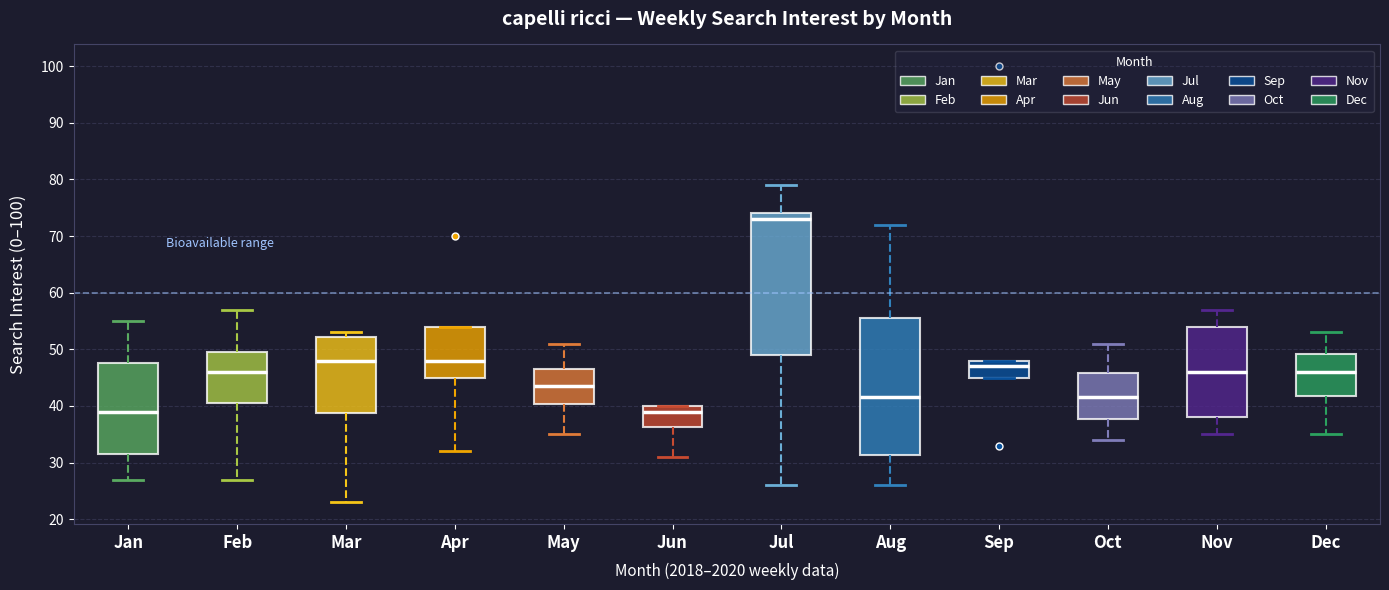

Reading left to right, transcribe this box plot: for each box, give where its median line is, the range the box spans, and where its two whiskers end, as read against the y-axis. The values are not printed on the chart, so give them approximately, as read against the axis.

Jan: median 39, box 32 to 48, whiskers 27 to 55
Feb: median 46, box 41 to 50, whiskers 27 to 57
Mar: median 48, box 39 to 52, whiskers 23 to 53
Apr: median 48, box 45 to 54, whiskers 32 to 54
May: median 44, box 40 to 47, whiskers 35 to 51
Jun: median 39, box 36 to 40, whiskers 31 to 40
Jul: median 73, box 49 to 74, whiskers 26 to 79
Aug: median 42, box 31 to 56, whiskers 26 to 72
Sep: median 47, box 45 to 48, whiskers 45 to 48
Oct: median 42, box 38 to 46, whiskers 34 to 51
Nov: median 46, box 38 to 54, whiskers 35 to 57
Dec: median 46, box 42 to 49, whiskers 35 to 53